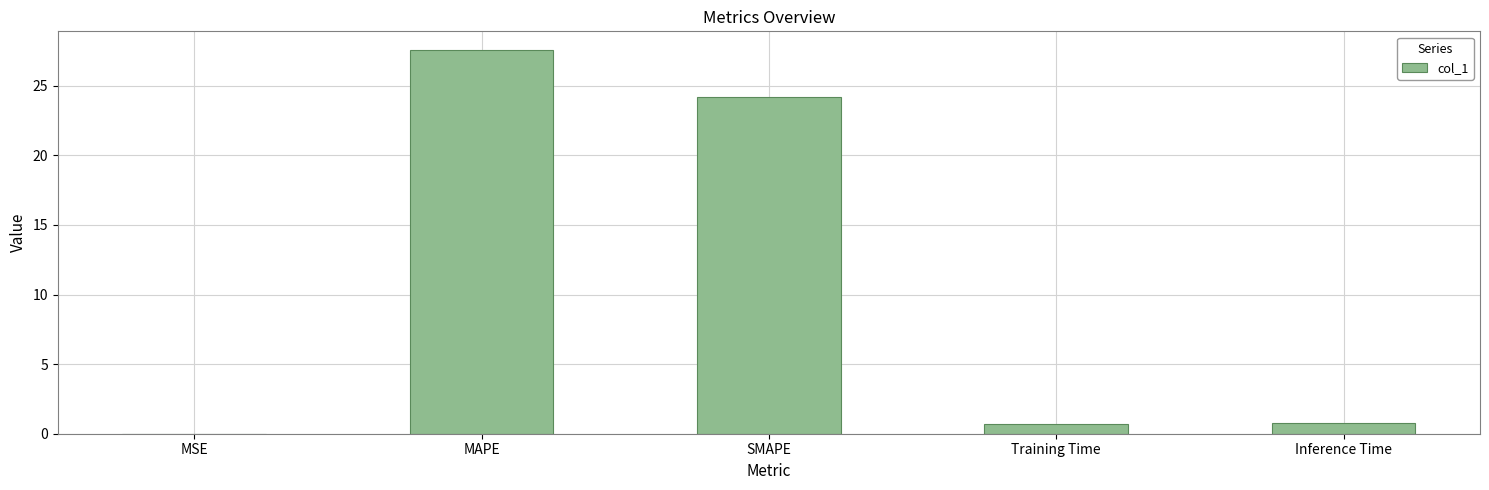

Which has a higher value, Training Time or MAPE?

MAPE